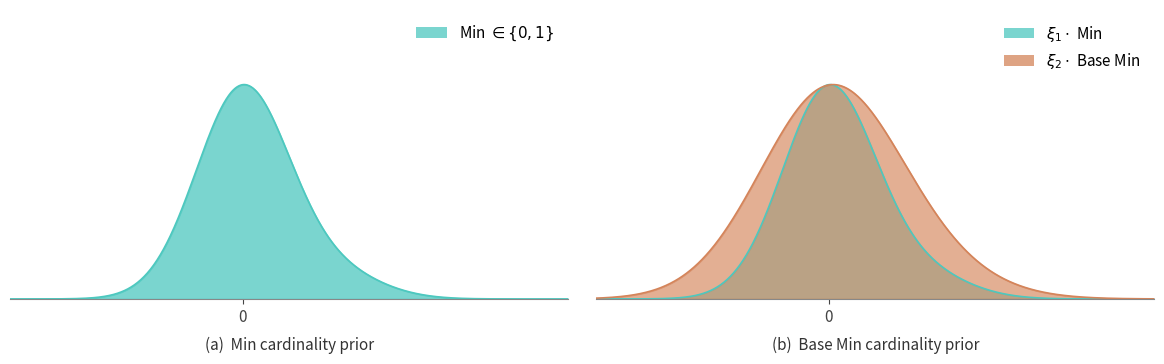

What are all the series names shown in the legend?

Min, Base Min